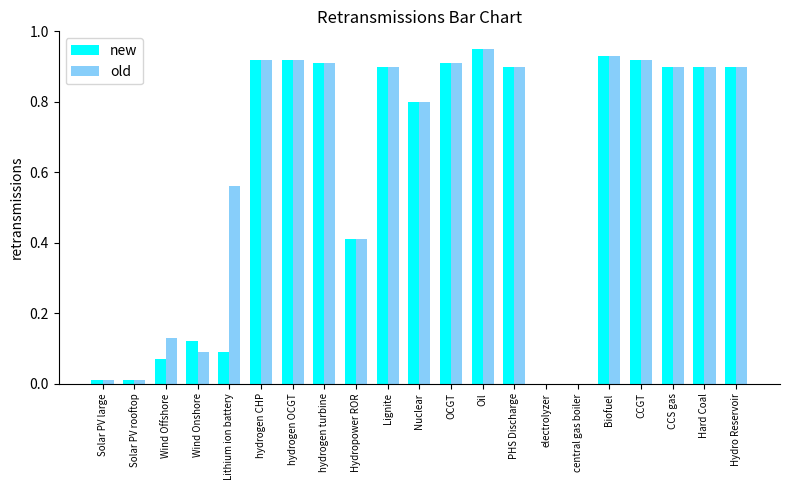

What is the sum of the old values at Lignite and hydrogen CHP?

1.8